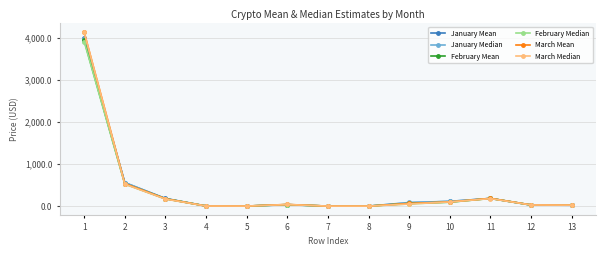

The value of March Mean at 11 is 184.3. True or false?

True